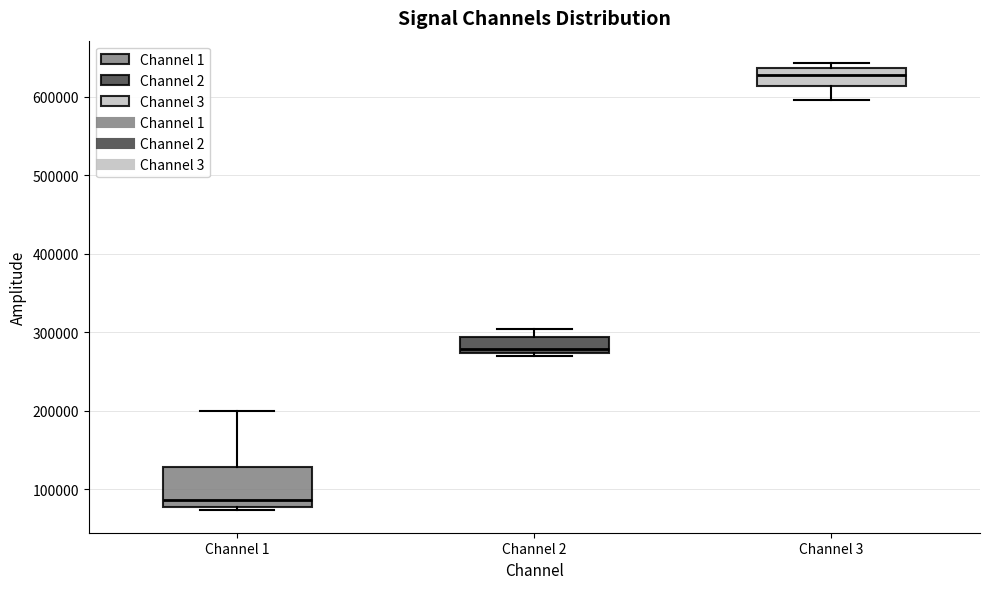

Which box has the highest median line?

Channel 3